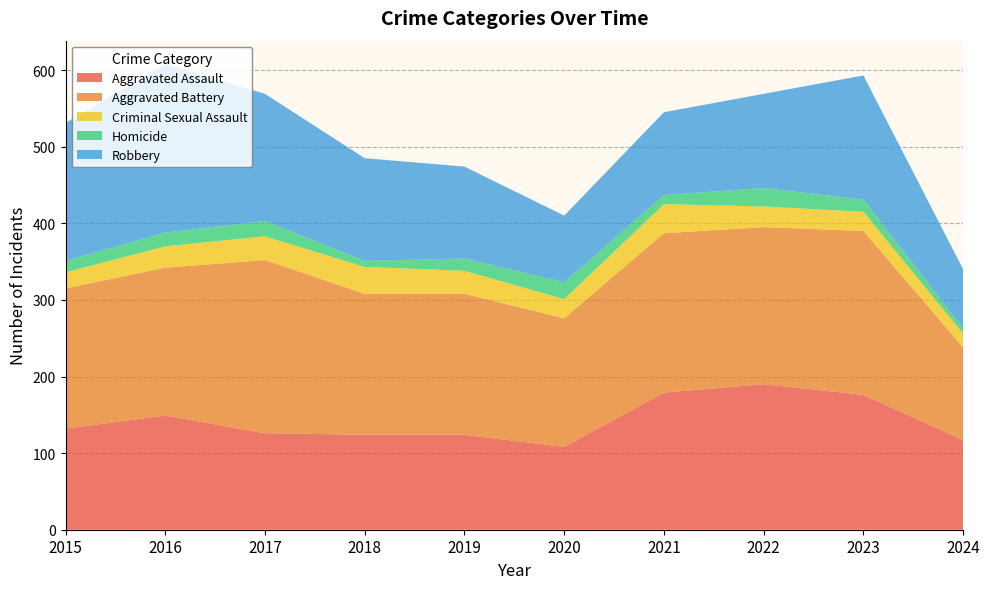

Reading left to right, transcribe all the data shown in this chart.

Aggravated Assault: 132	149	126	124	124	108	179	190	176	117
Aggravated Battery: 183	193	226	184	184	168	208	205	214	121
Criminal Sexual Assault: 21	28	31	35	30	25	38	27	25	18
Homicide: 15	18	20	8	16	22	12	24	16	7
Robbery: 180	220	166	134	120	87	108	123	162	77